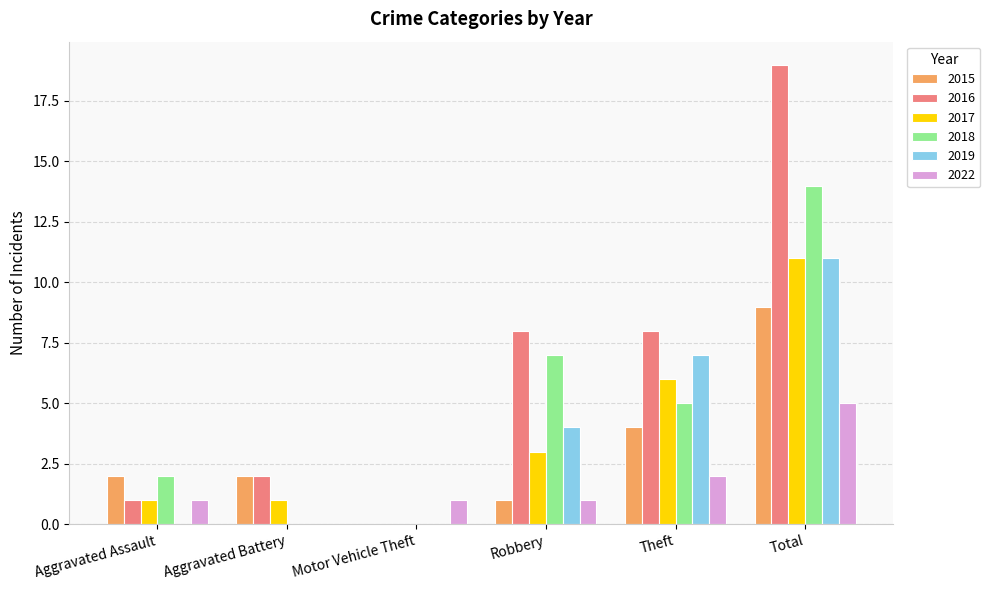

What is the total value across all series at Robbery?

24